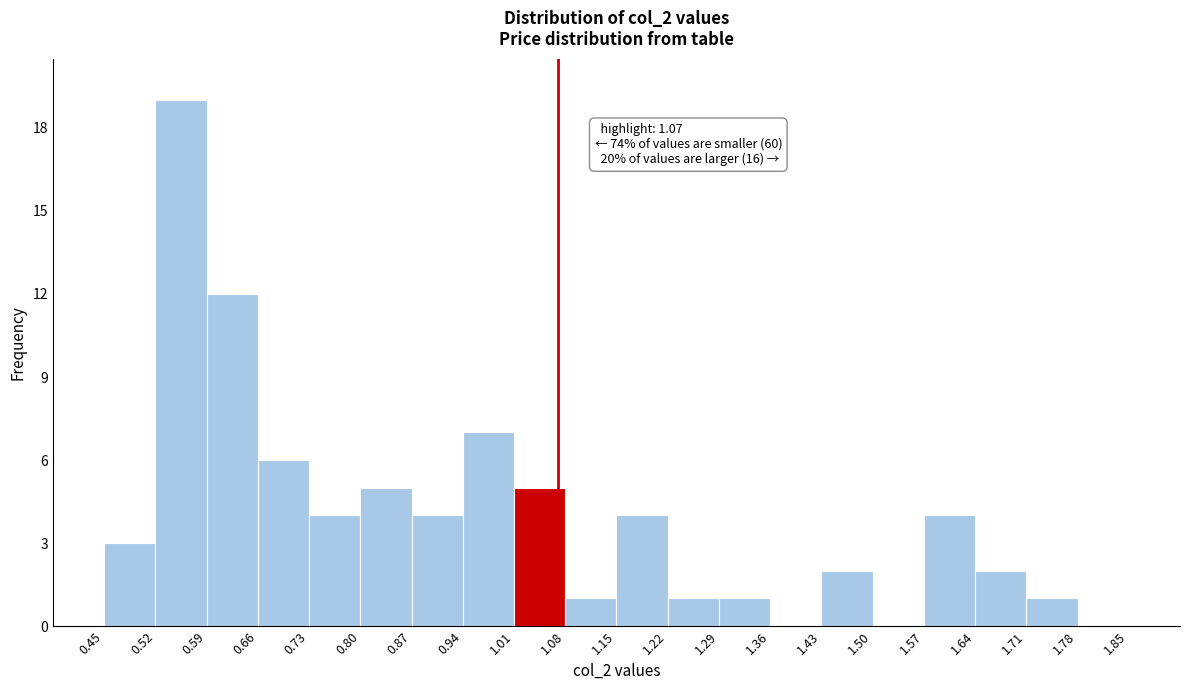

Which range on the x-axis has the tallest bar?

0.52 to 0.59